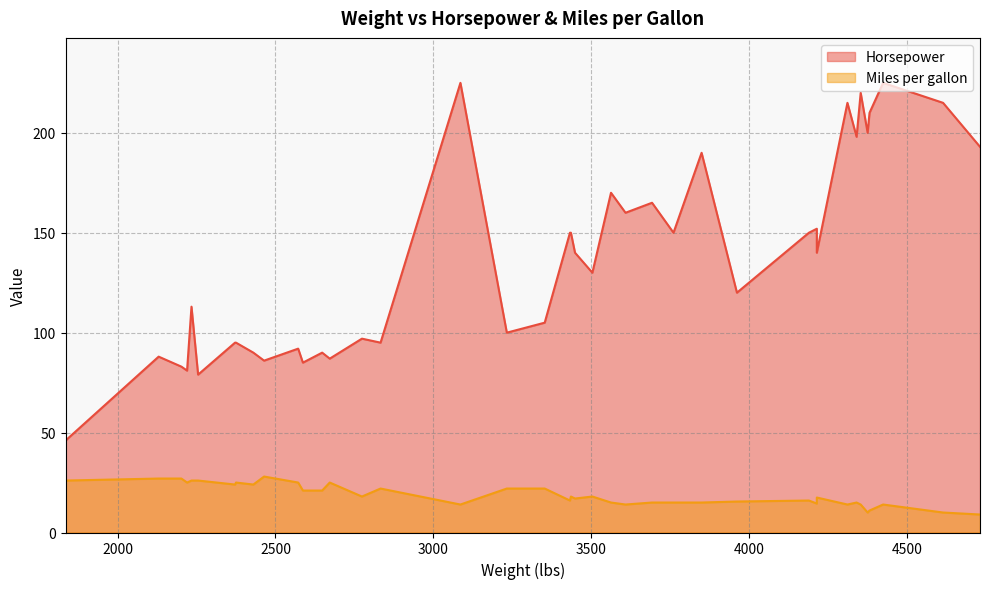

Which series has the widest spread of values?

Horsepower